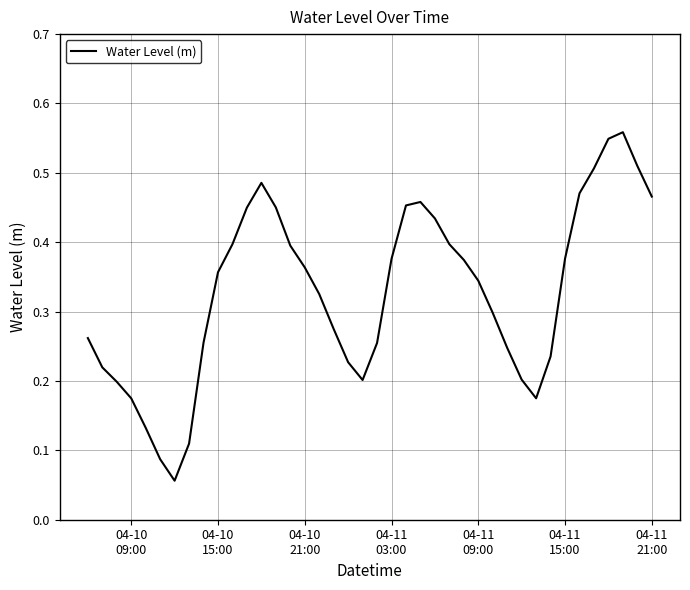

Is this an area chart (filled region under the line)?

No